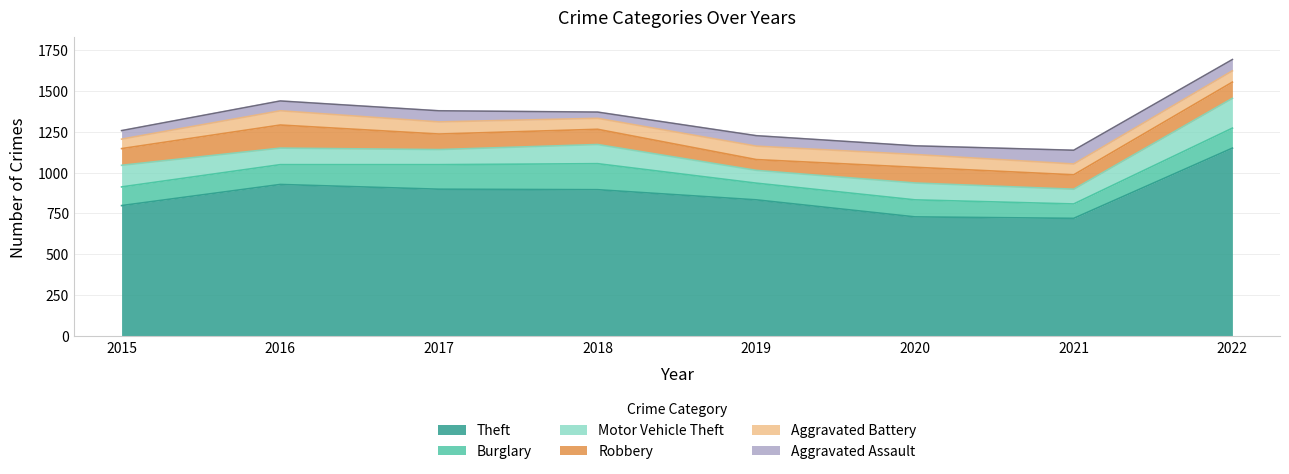

What is the sum of all Robbery values?

780